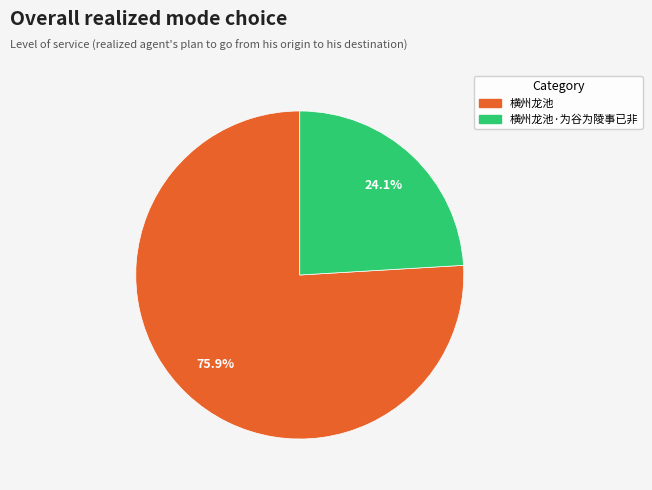

Count the number of slices in the pie.

2